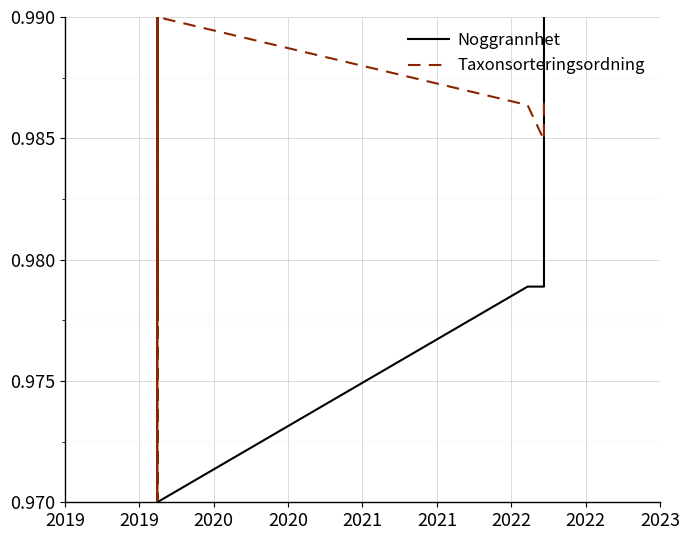

Is the value of Noggrannhet at 11 greater than the value of Taxonsorteringsordning at 10?

No